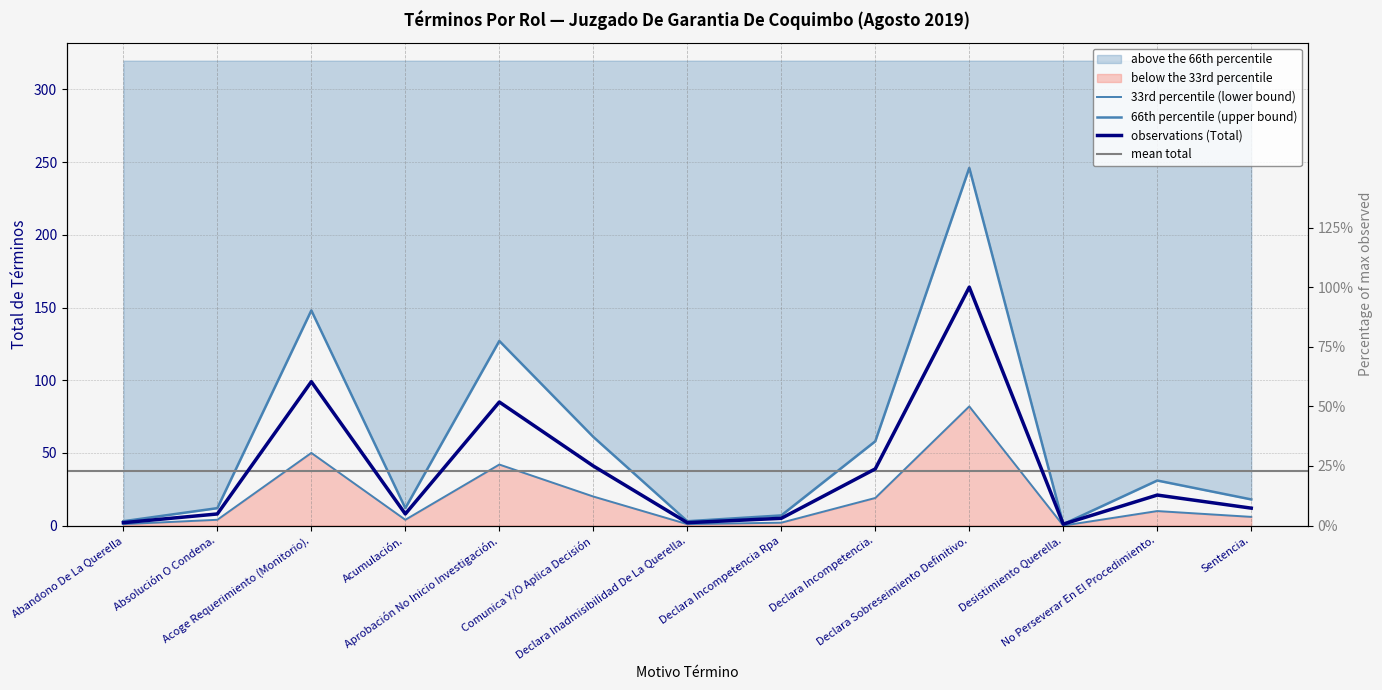

Reading left to right, extract all data points from this chart.

Total: 2	8	99	8	85	41	2	5	39	164	1	21	12
33rd percentile (lower): 1	4	50	4	42	20	1	2	19	82	0	10	6
66th percentile (upper): 3	12	148	12	127	61	3	7	58	246	1	31	18